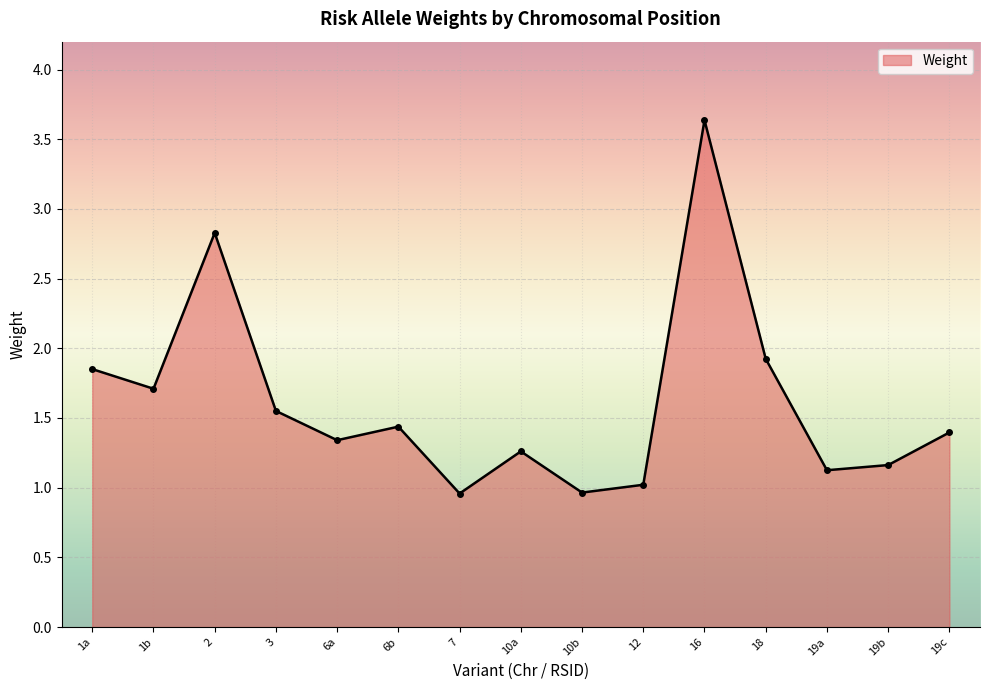

Is it true that the value at 19a is 0.4?

False